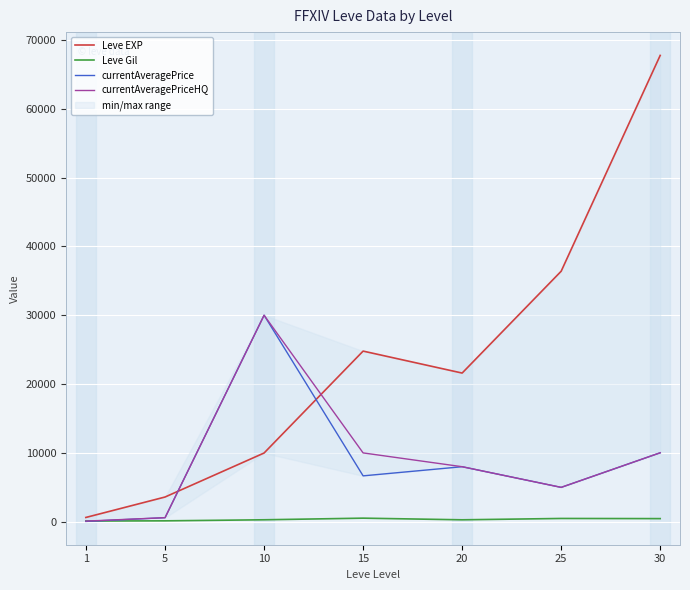

What are all the series names shown in the legend?

Leve EXP, Leve Gil, currentAveragePrice, currentAveragePriceHQ